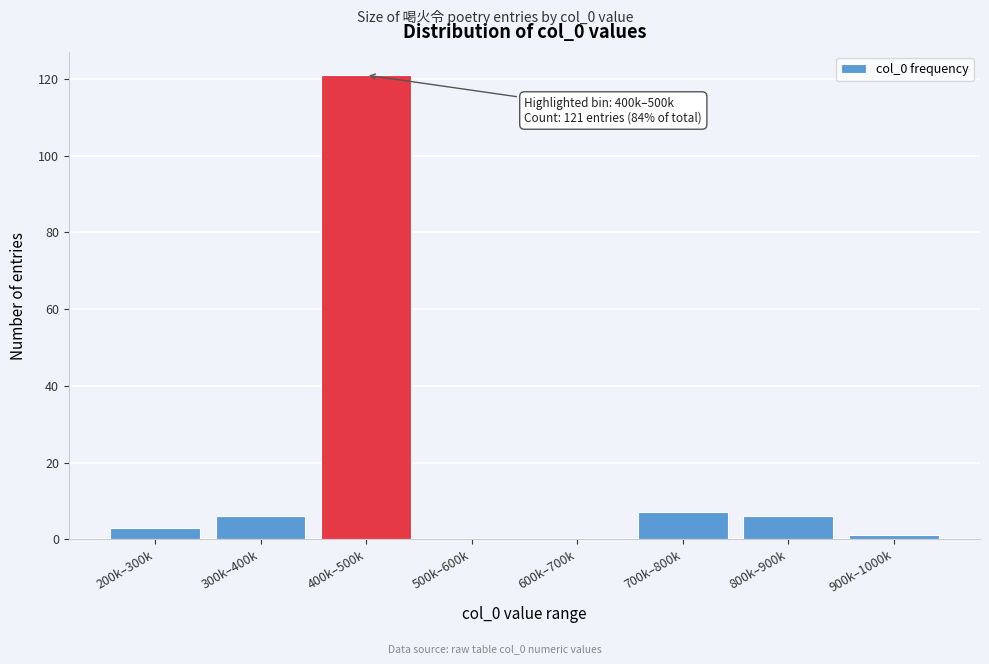

Reading left to right, extract all data points from this chart.

200k–300k=3	300k–400k=6	400k–500k=121	500k–600k=0	600k–700k=0	700k–800k=7	800k–900k=6	900k–1000k=1